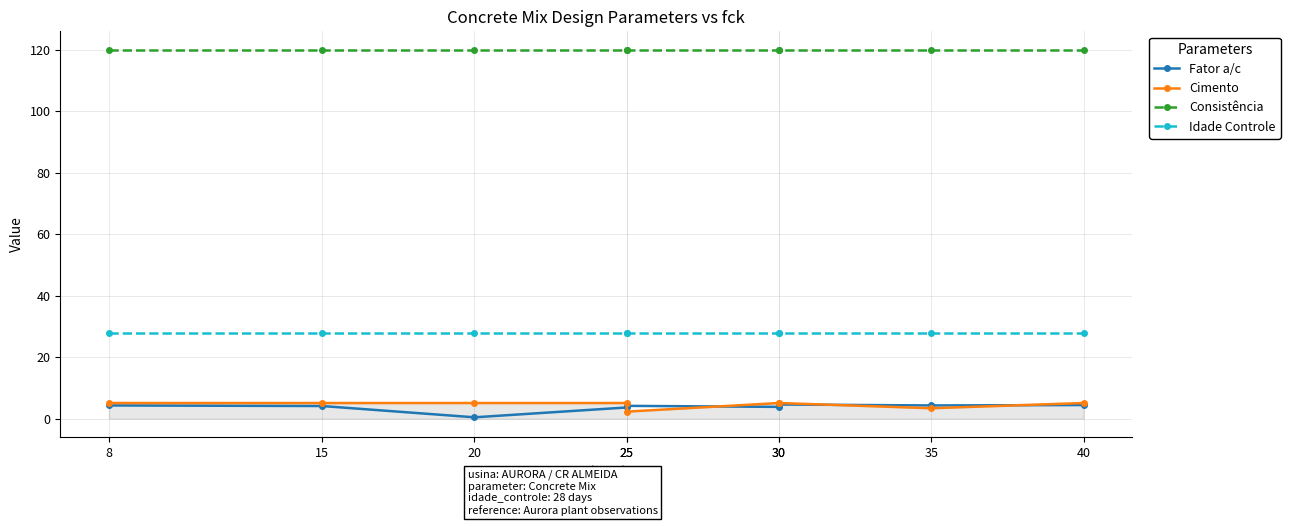

True or false: Fator a/c has a value of 7.4 at 25.

False